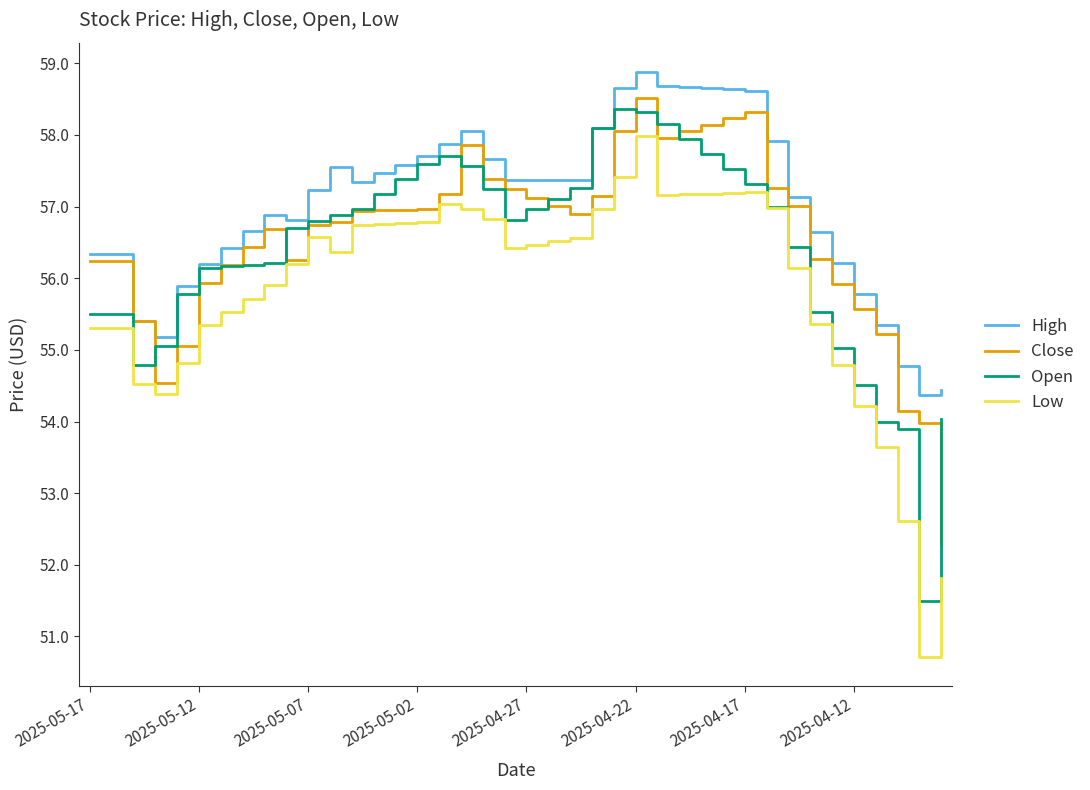

Rank the series by their maximum value, from highest to lowest.

High, Close, Open, Low